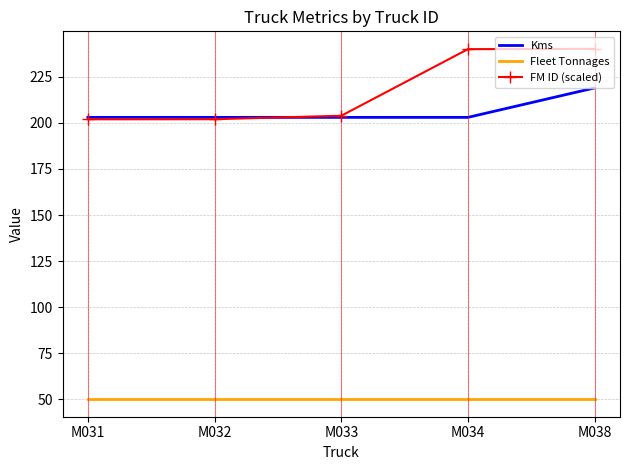

True or false: Fleet Tonnages and FM ID (scaled) cross at least once.

False